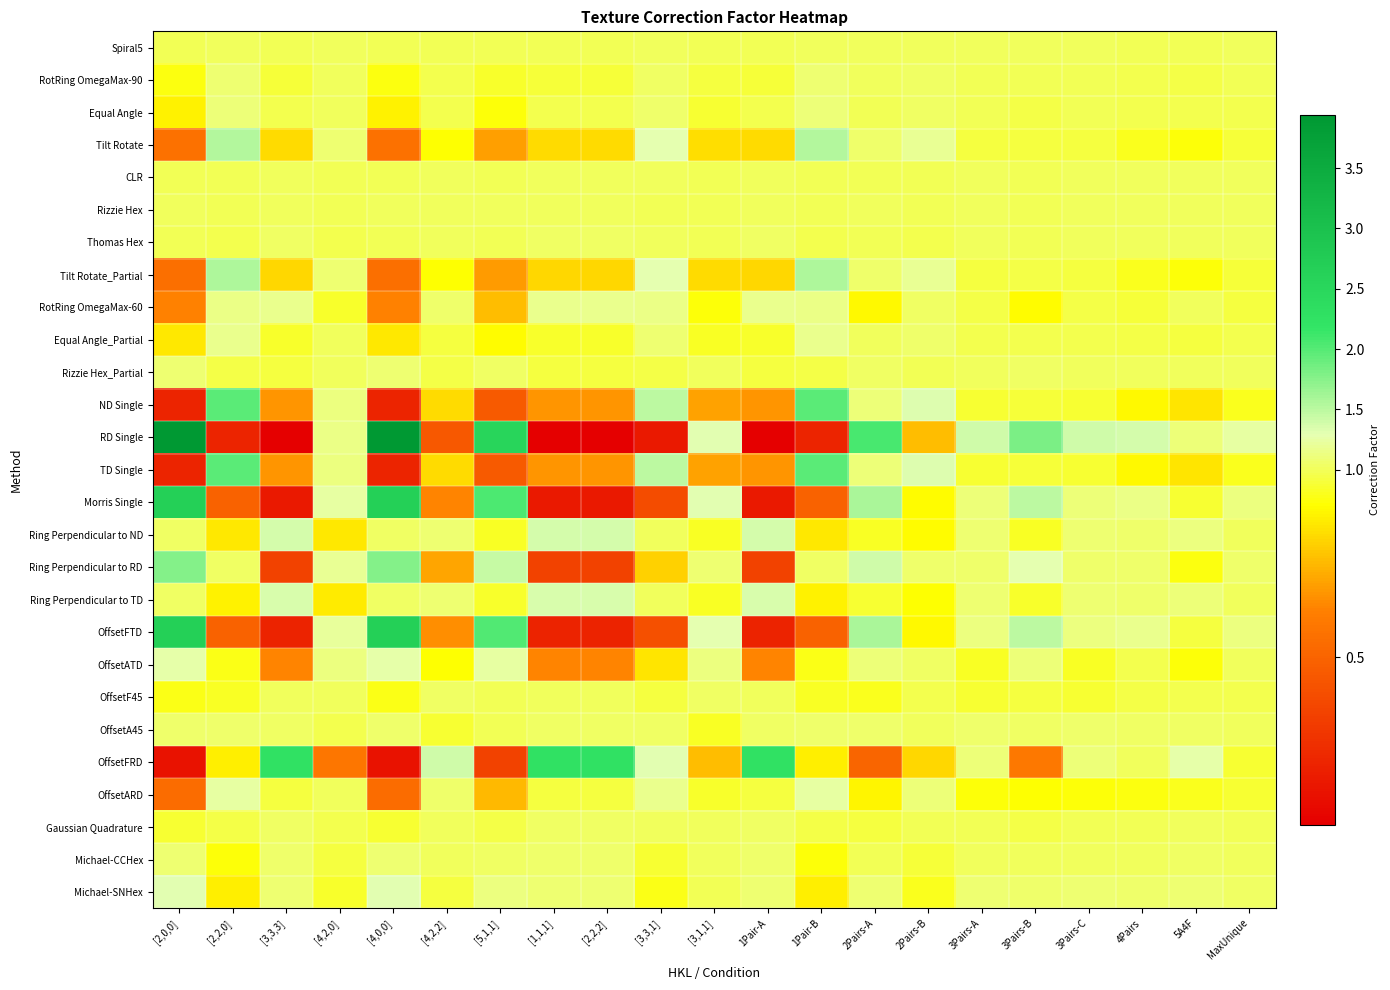

Count the number of data series in this chart.

27